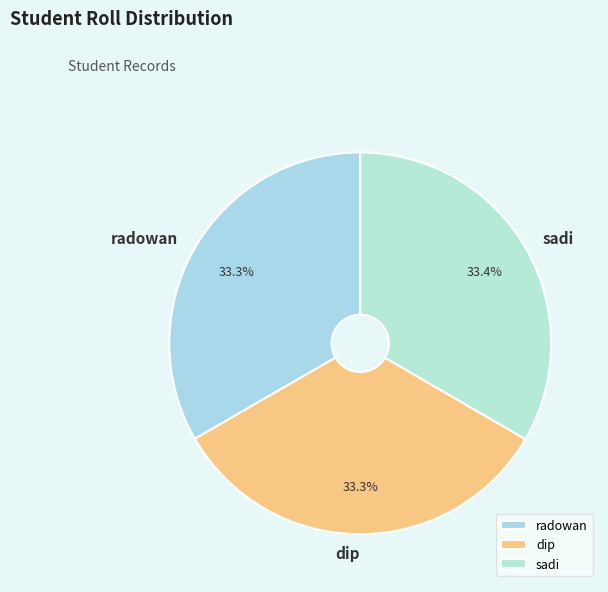

Is the sum of dip and sadi greater than half?

Yes